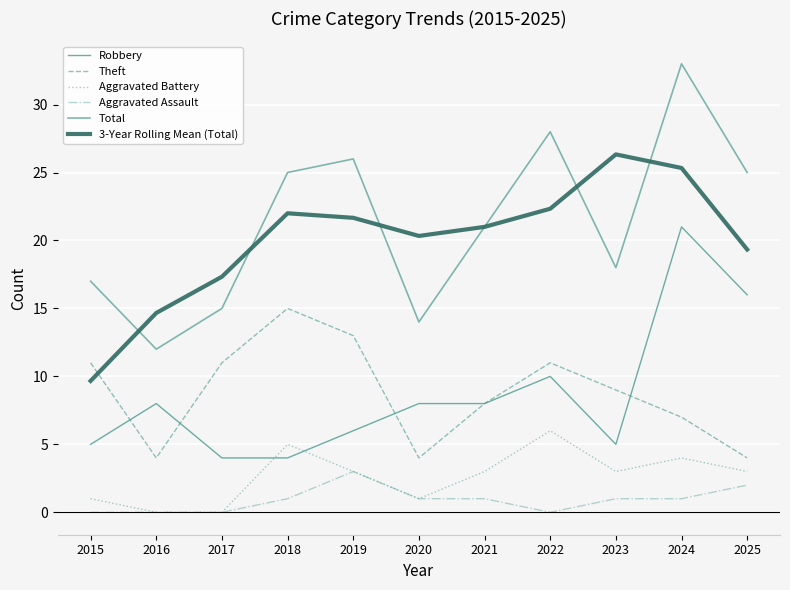

What are all the series names shown in the legend?

Robbery, Theft, Aggravated Battery, Aggravated Assault, Total, 3-Year Rolling Mean (Total)